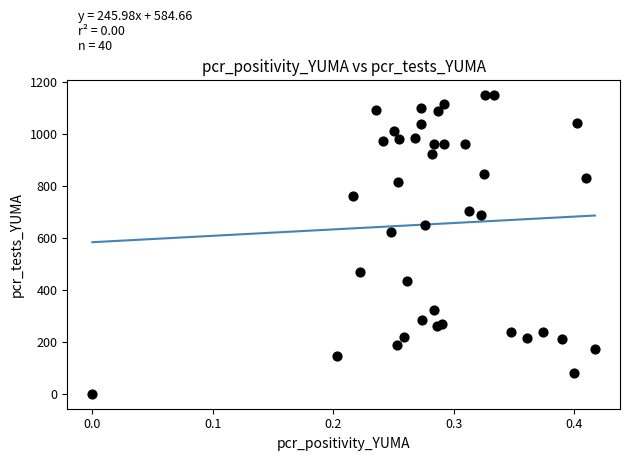

What Y value in the scatter plot is closest to 576?

622